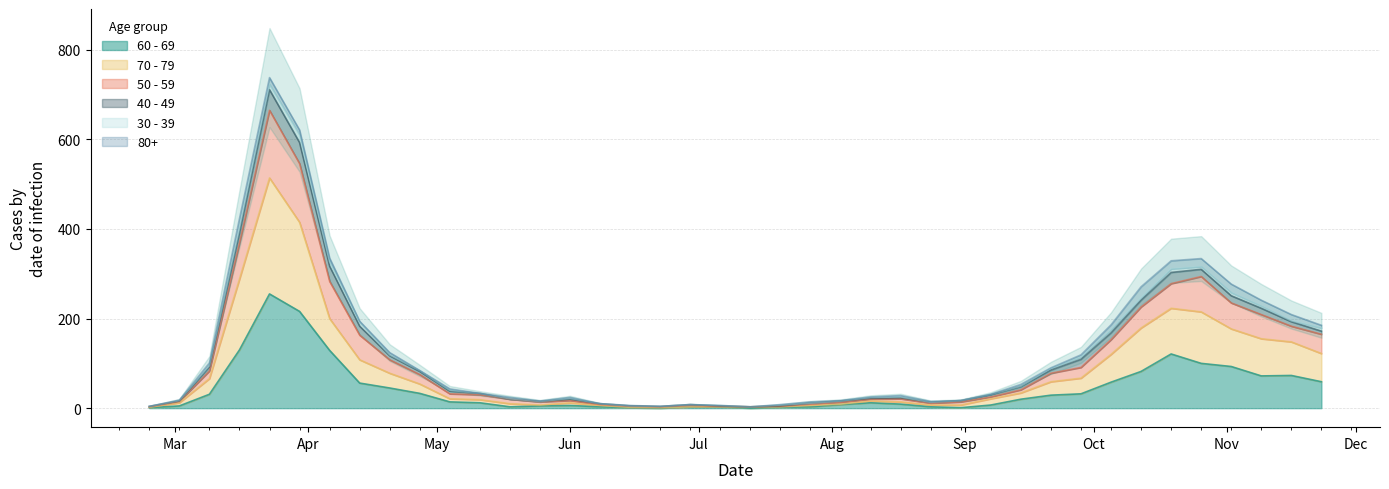

Which label corresponds to the largest value in the chart?

2020-03-23